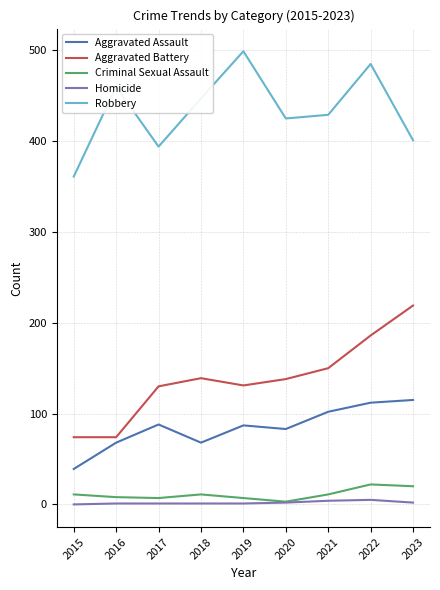

What is the sum of the Aggravated Assault values at 2019 and 2020?

170